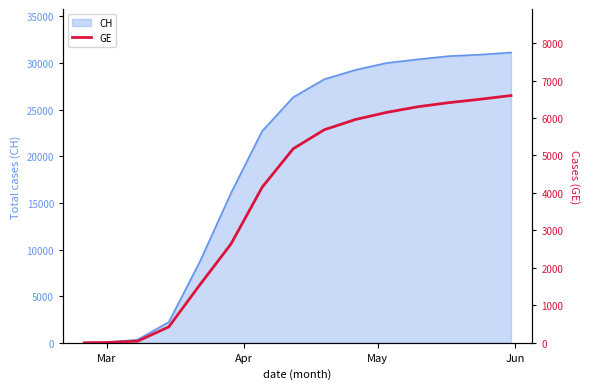

Reading right to left, transcribe all the data shown in this chart.

6600	6500	6410	6300	6150	5960	5687	5180	4150	2638	1549	425	44	9	0